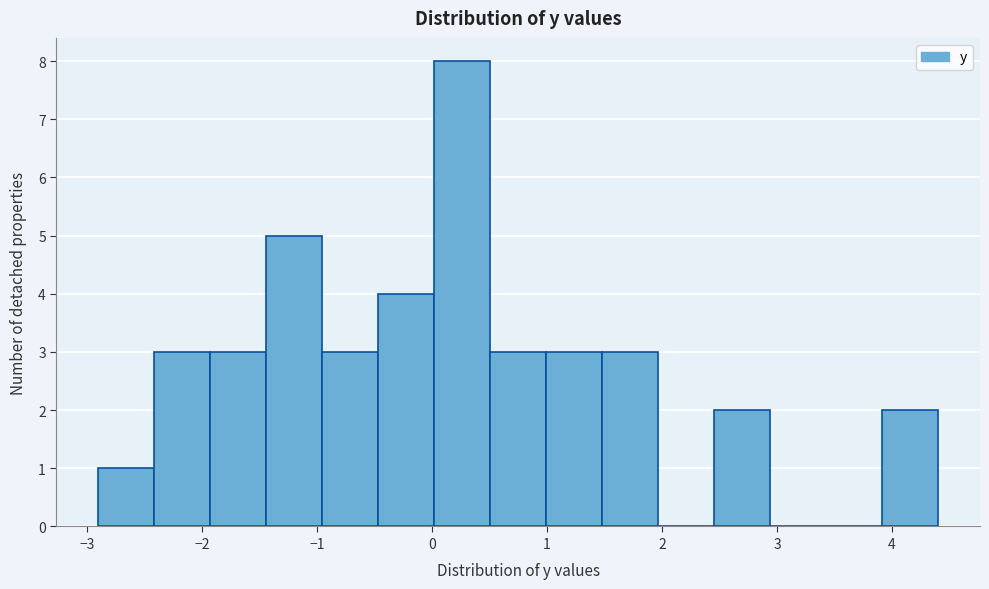

How tall is the bar that spans -0.5 to 0.0 on the x-axis? Neither the bar edges nor the heights are printed on the chart, so give them approximately, as read against the axes.

4